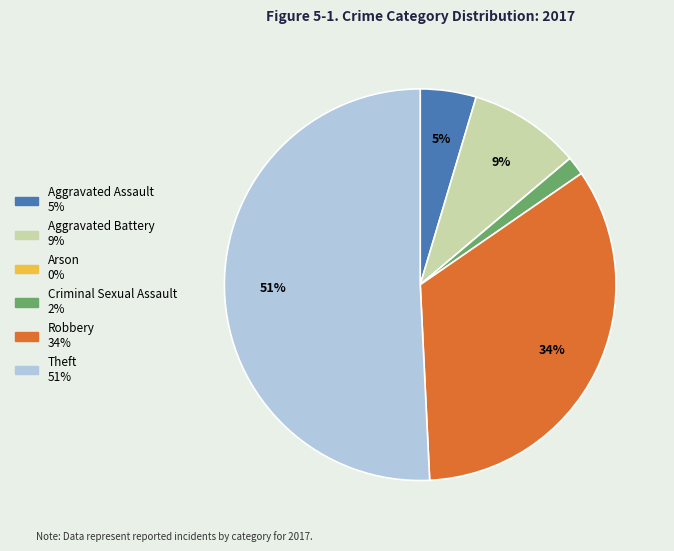

To the nearest percent, what is the combined percentage of Robbery and Aggravated Battery?

43%